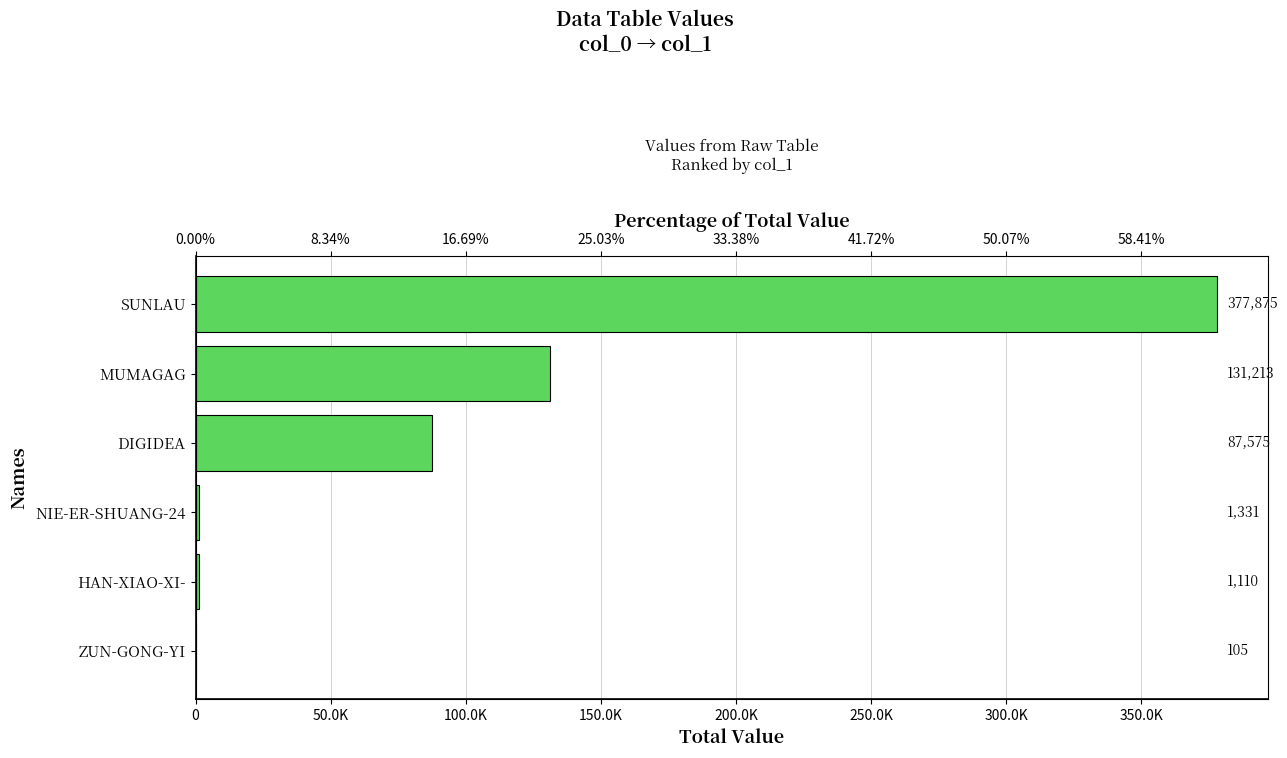

What is the value of the 3rd bar from the left?

1331